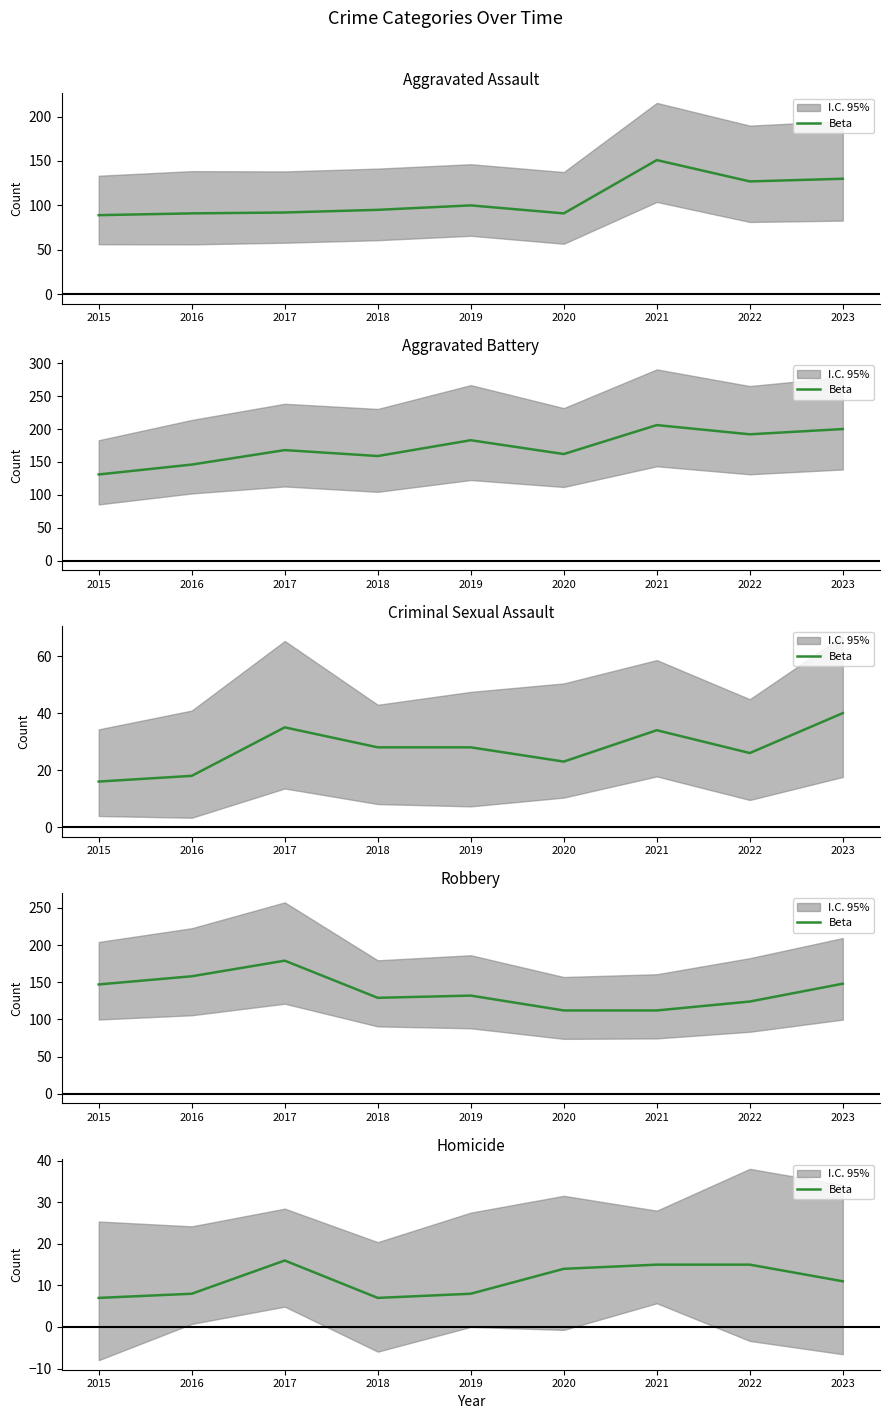

How many data points are above 11?

4